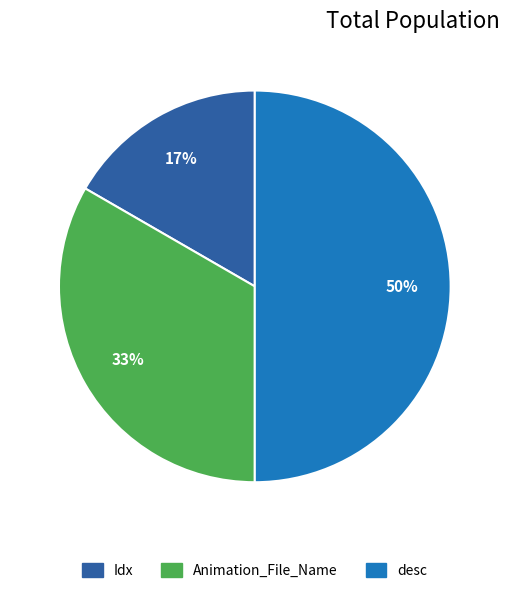

Does Idx account for over 50% of the chart?

No